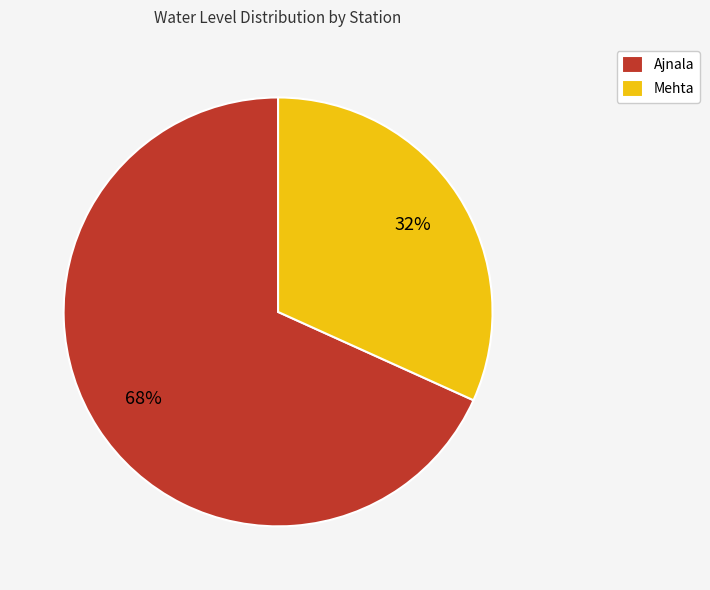

Rank the categories by value from lowest to highest.

Mehta, Ajnala